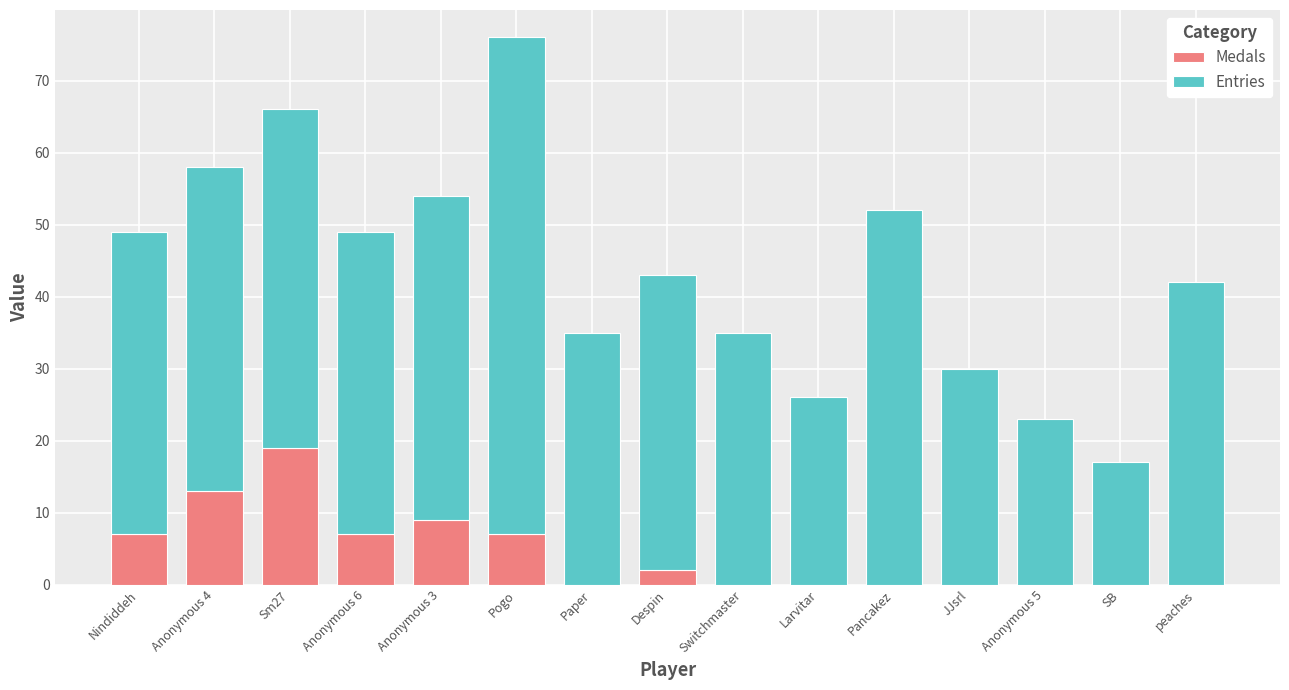

Which category has the highest value in the Medals series?

Sm27